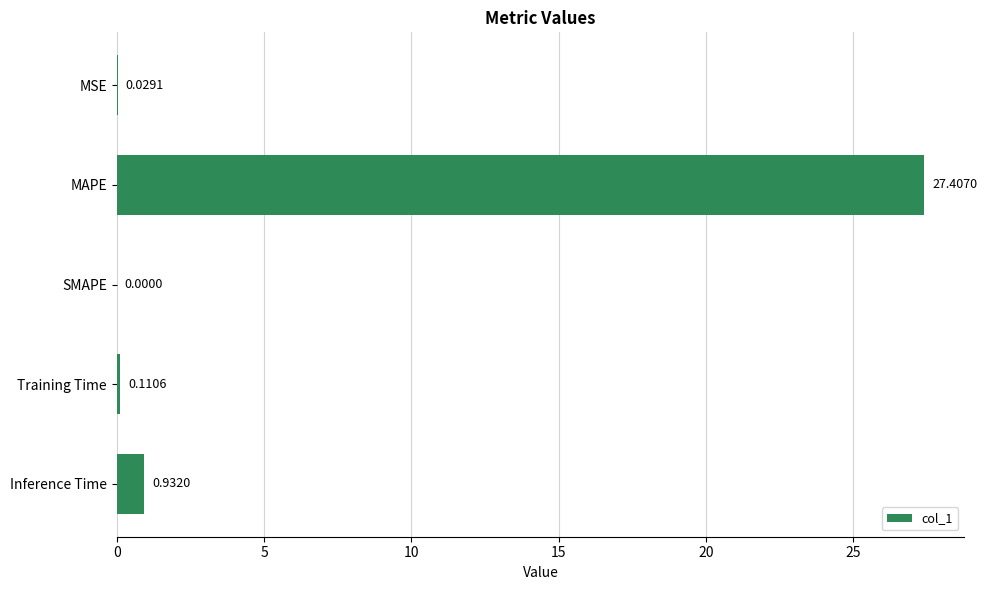

Which category has the highest value across all series?

MAPE